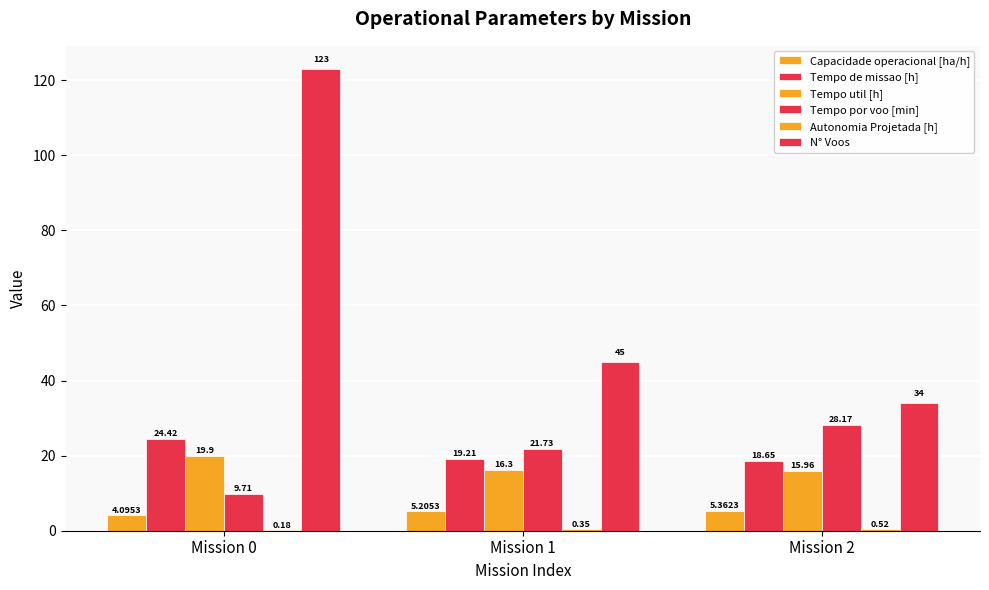

Which series changed the most between Mission 0 and Mission 2?

N° Voos